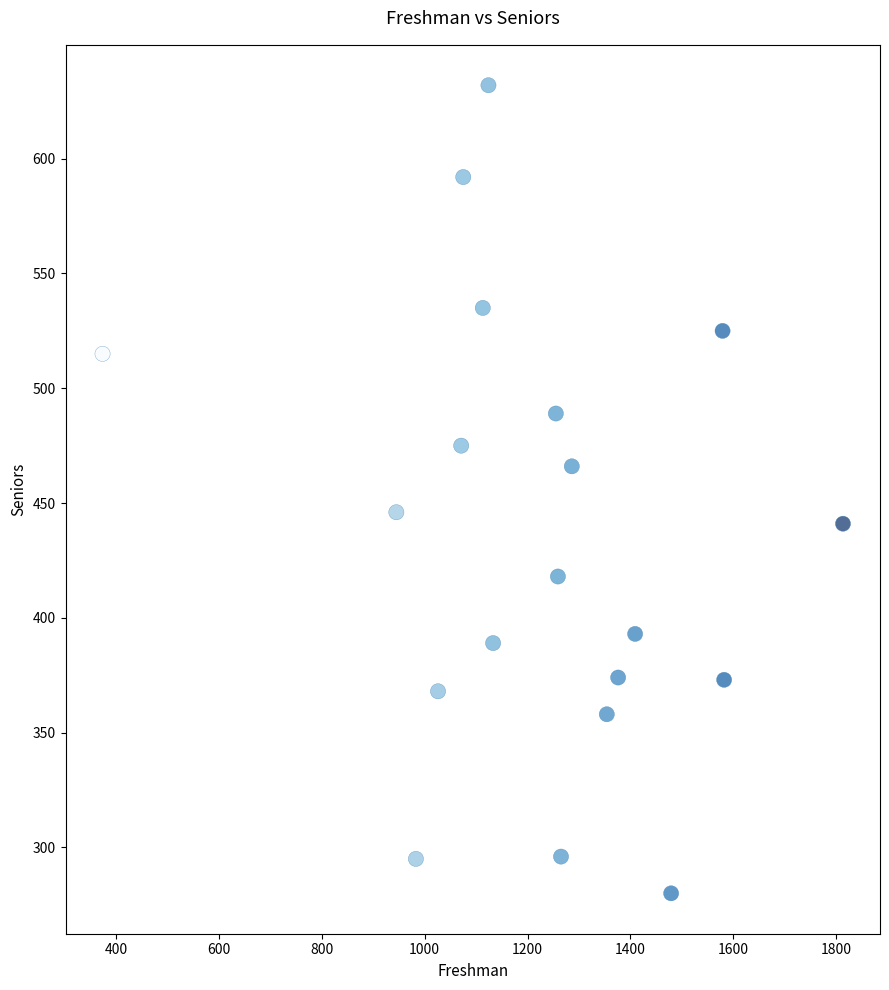

What is the range of Y values (max minus min)?

352